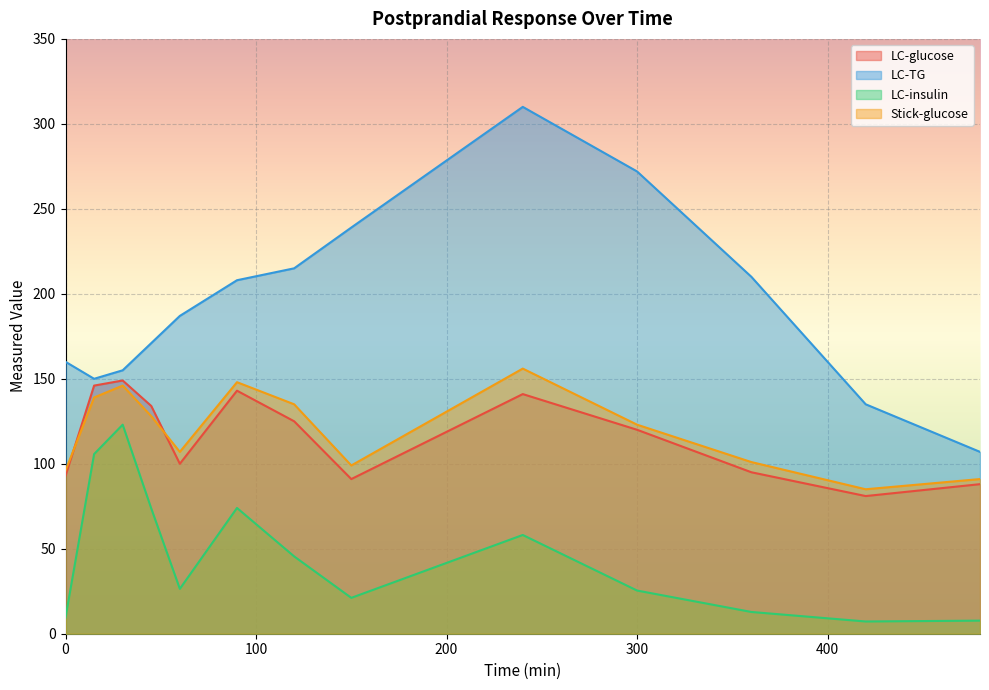

What is the difference between the Stick-glucose values at 60 and 30?

39.0